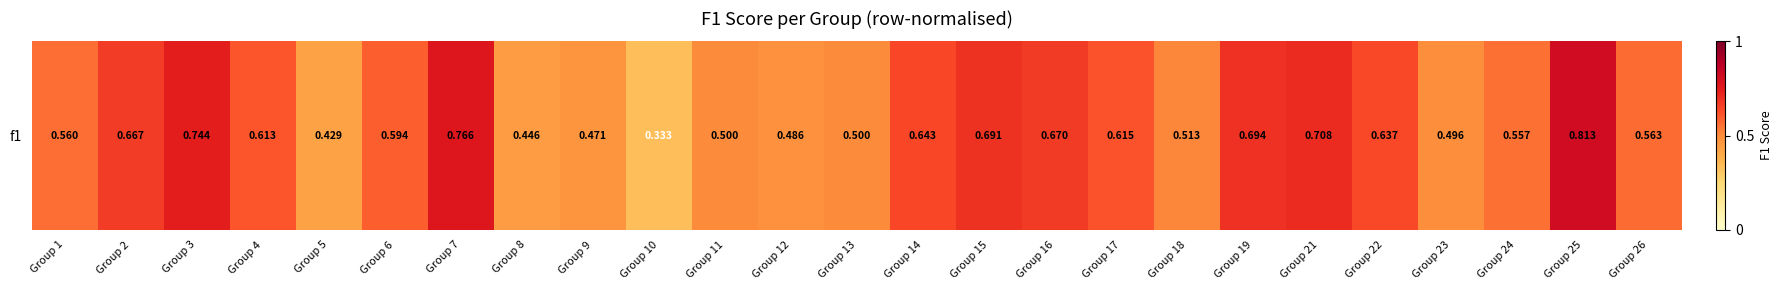

What is the change in value from Group 13 to Group 15?

+0.2